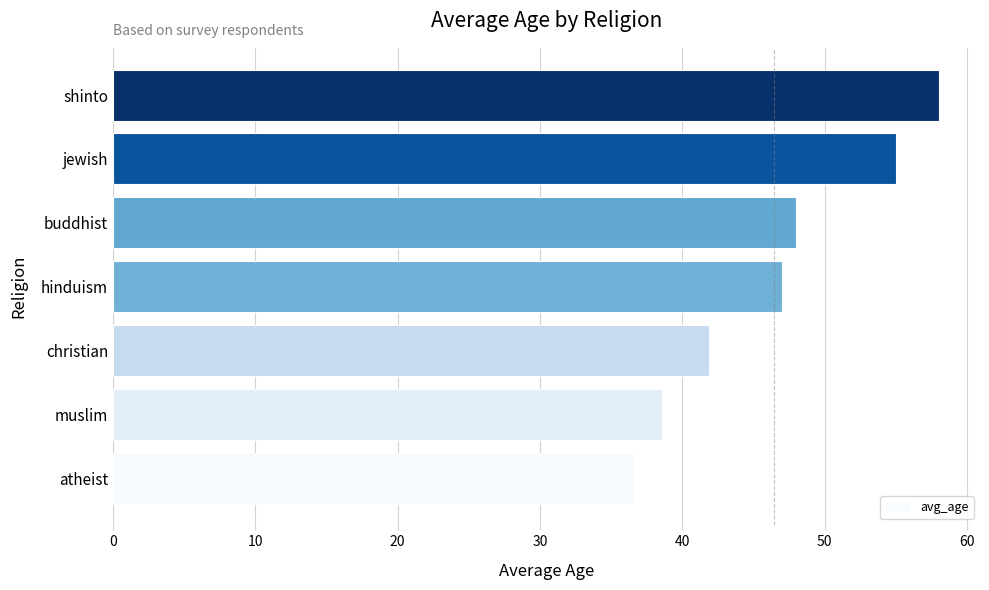

List the labels in order of value, largest first.

shinto, jewish, buddhist, hinduism, christian, muslim, atheist